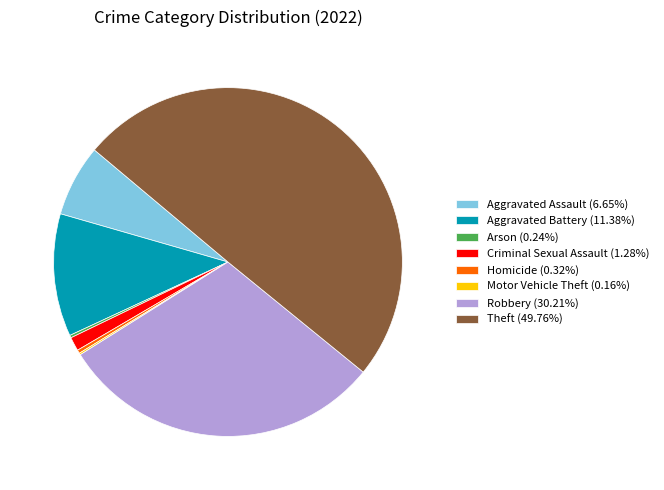

The Robbery slice represents 30% of the pie. True or false?

True